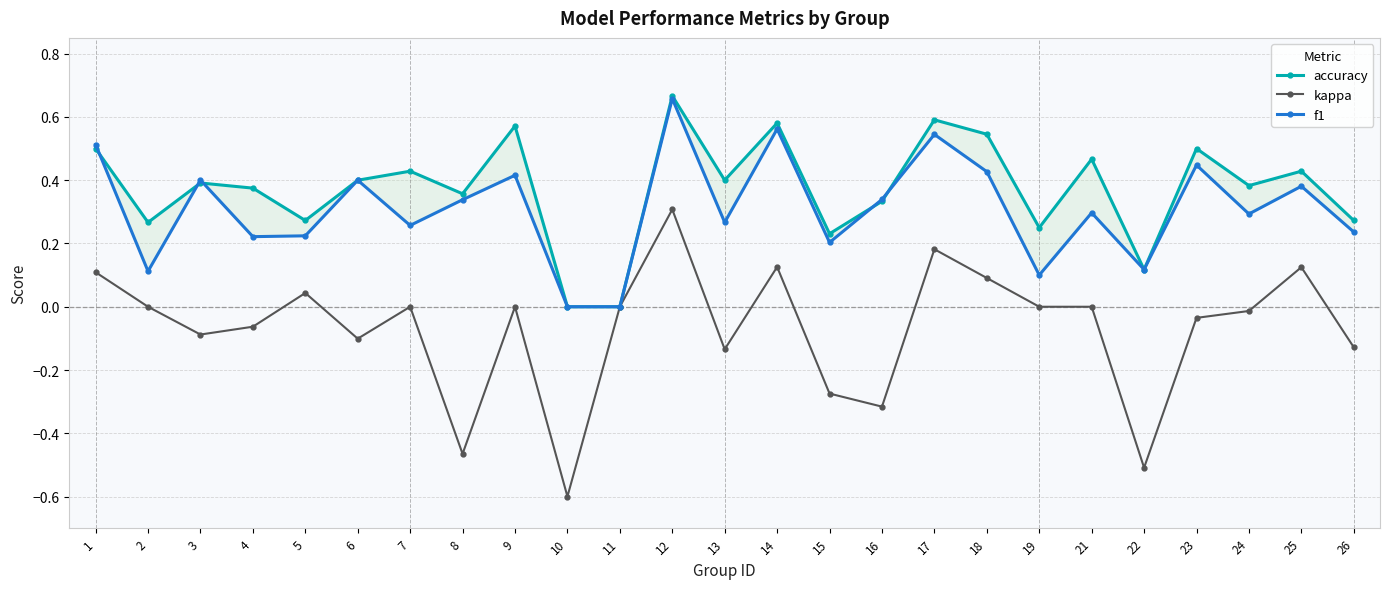

Is it true that f1 equals 0.0 at 10?

True